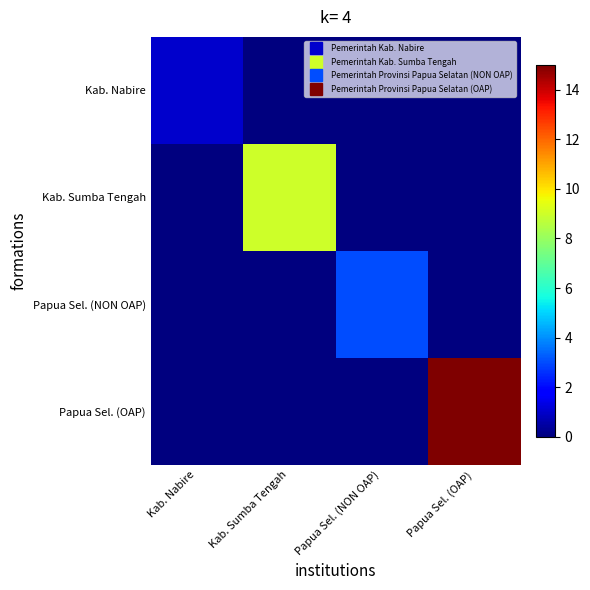

Reading left to right, list all the values displayed in this chart.

Kab. Nabire: Kab. Nabire=1	Kab. Sumba Tengah=0	Papua Sel. (NON OAP)=0	Papua Sel. (OAP)=0
Kab. Sumba Tengah: Kab. Nabire=0	Kab. Sumba Tengah=9	Papua Sel. (NON OAP)=0	Papua Sel. (OAP)=0
Papua Sel. (NON OAP): Kab. Nabire=0	Kab. Sumba Tengah=0	Papua Sel. (NON OAP)=3	Papua Sel. (OAP)=0
Papua Sel. (OAP): Kab. Nabire=0	Kab. Sumba Tengah=0	Papua Sel. (NON OAP)=0	Papua Sel. (OAP)=15